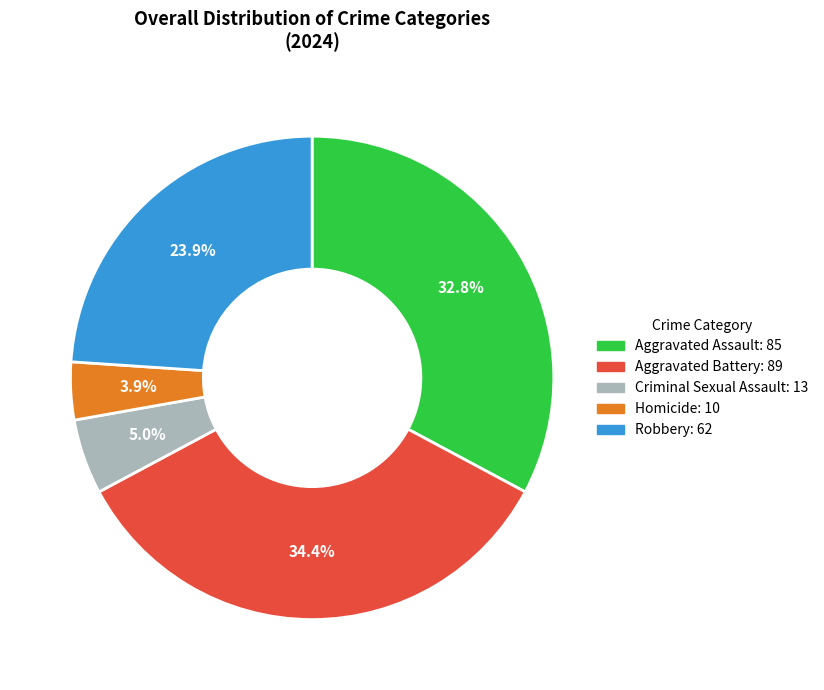

What is the smallest slice in the pie chart?

Homicide